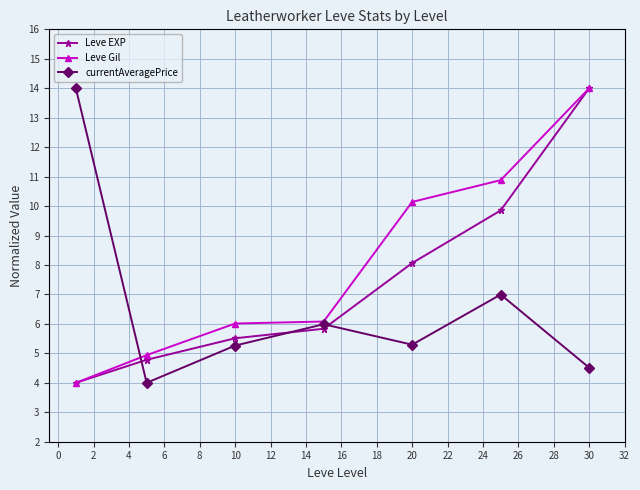

Rank the series by their average value, from highest to lowest.

Leve Gil, Leve EXP, currentAveragePrice